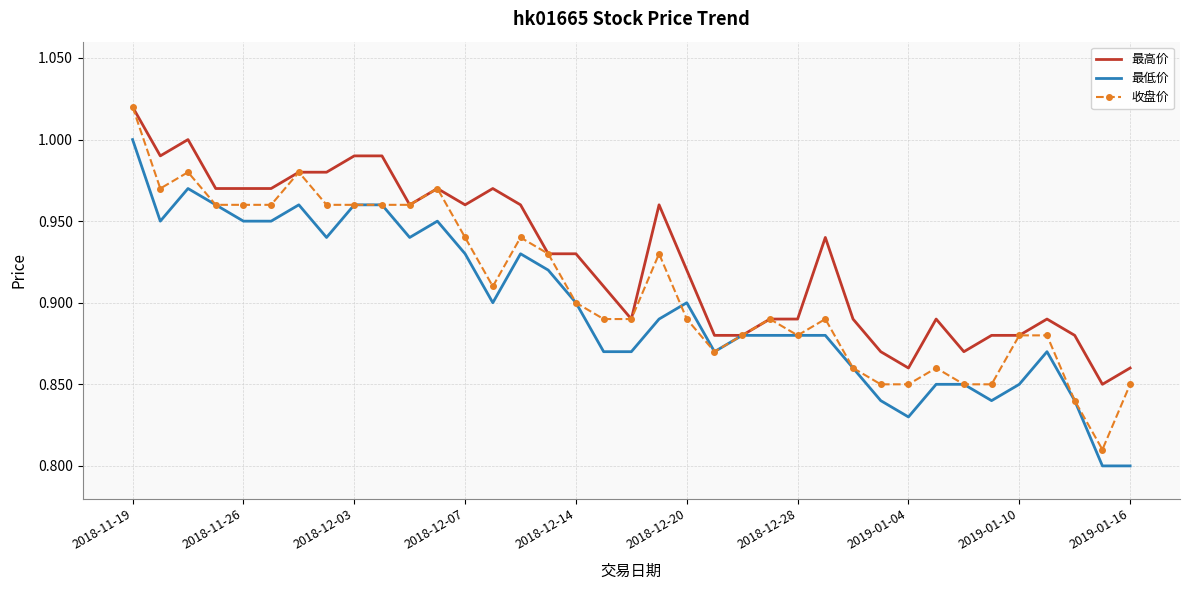

List the series in order of their overall mean, highest first.

最高价, 收盘价, 最低价